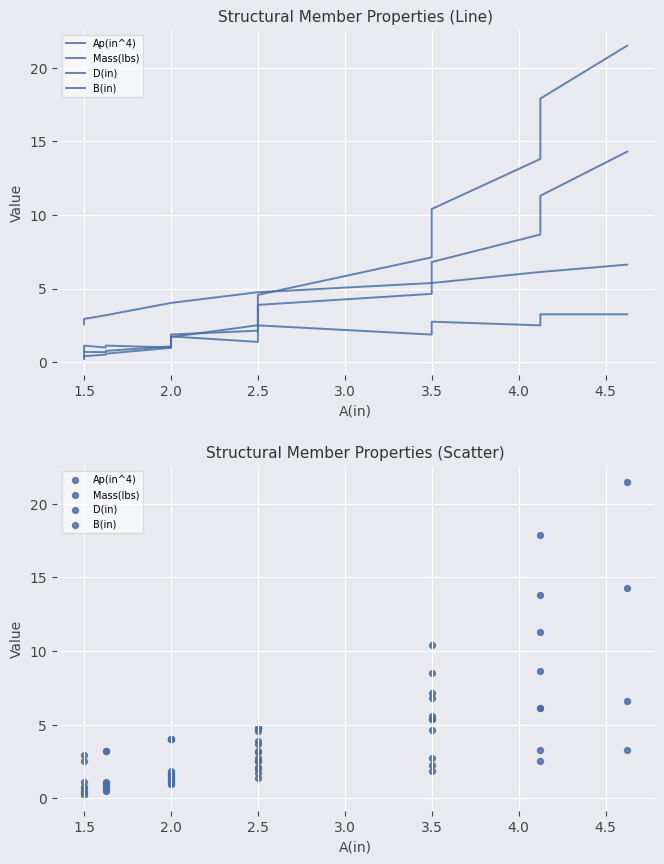

Which series has the largest Y range (max minus min)?

Ap(in^4)